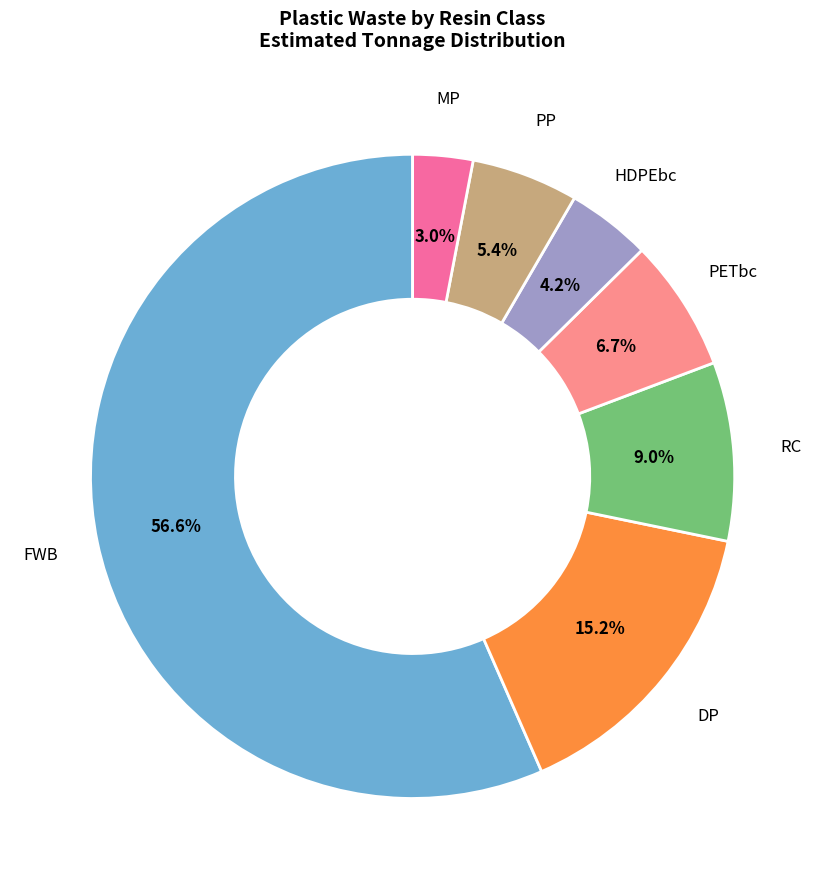

Is there a majority slice in this chart?

Yes